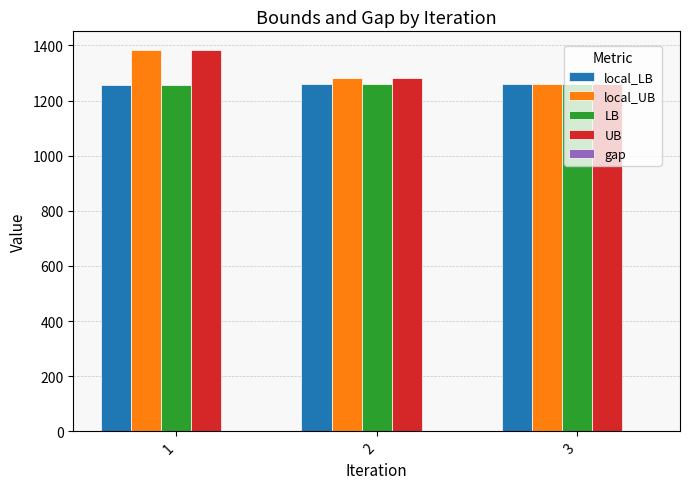

The value of local_LB at 3 is 2077.5. True or false?

False